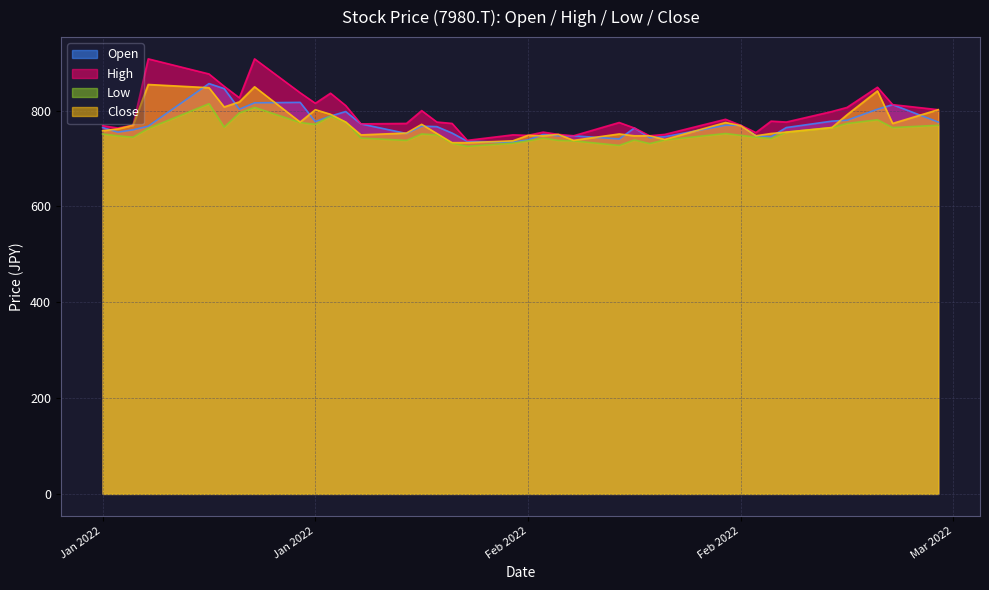

Which series has the largest range (max minus min)?

High